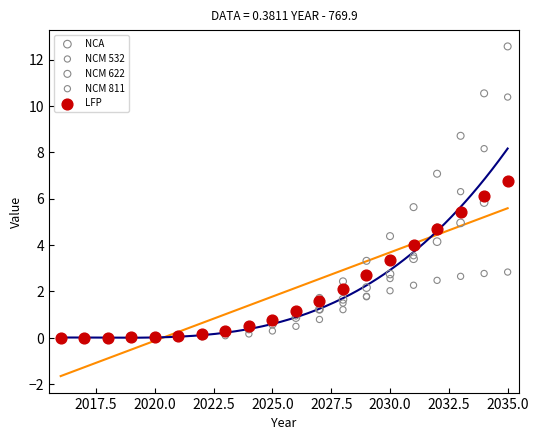

What are all the series names shown in the legend?

NCA, NCM 532, NCM 622, NCM 811, LFP